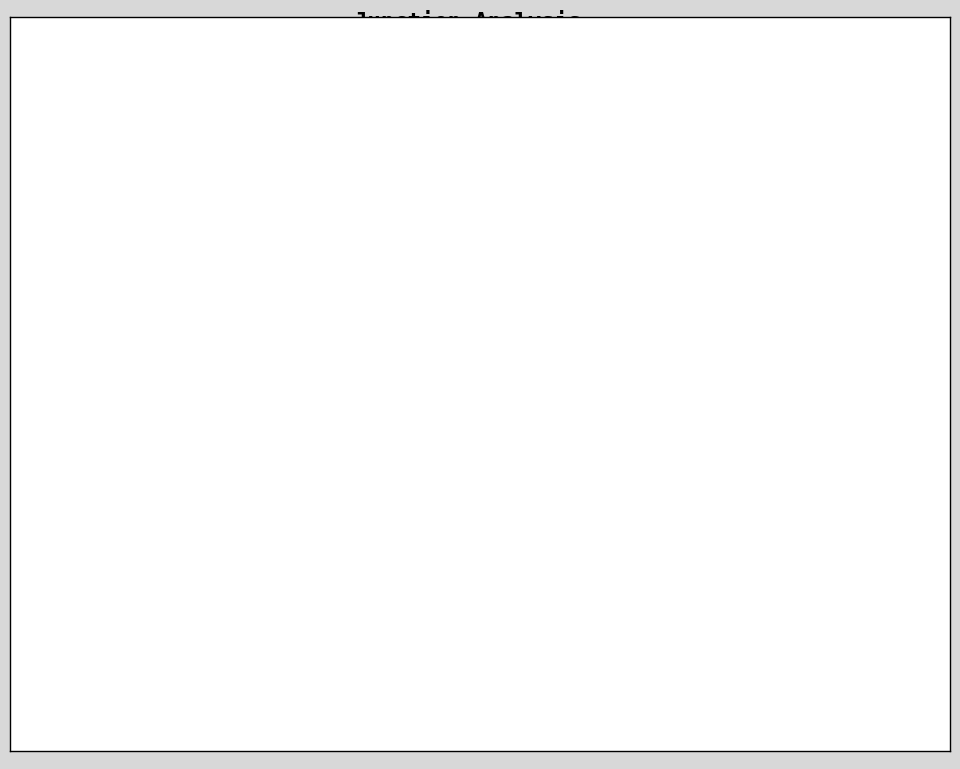

Combined, what portion of the pie is Isa and Ime?

100.0%